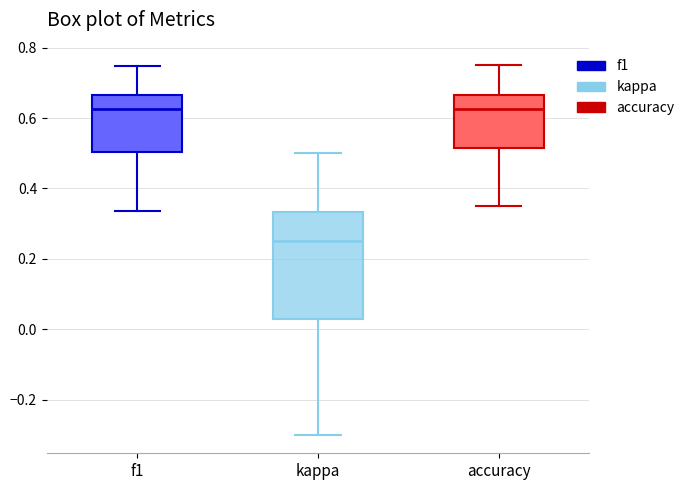

Where does the median line of the box for kappa sit on the y-axis? The values are not printed on the chart, so give them approximately, as read against the axis.

0.26